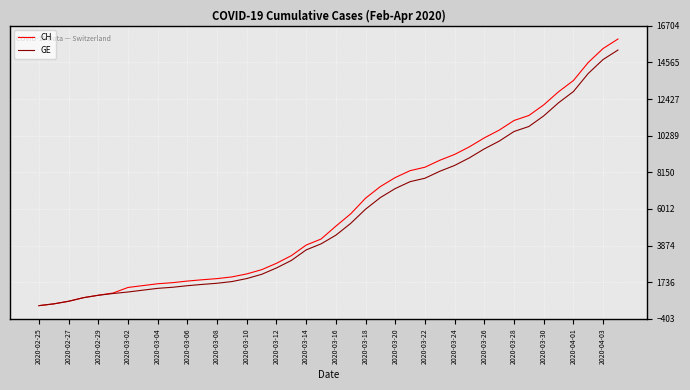

What is the greatest value displayed?

15926